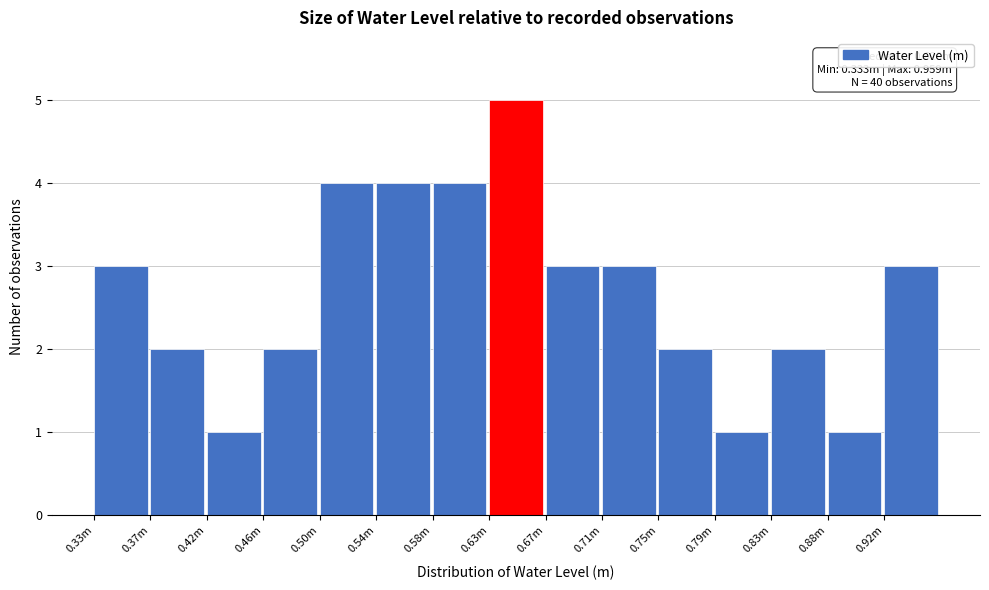

Reading left to right, what are all the values shown in this chart?

0.33m=3	0.37m=2	0.42m=1	0.46m=2	0.50m=4	0.54m=4	0.58m=4	0.63m=5	0.67m=3	0.71m=3	0.75m=2	0.79m=1	0.83m=2	0.88m=1	0.92m=3